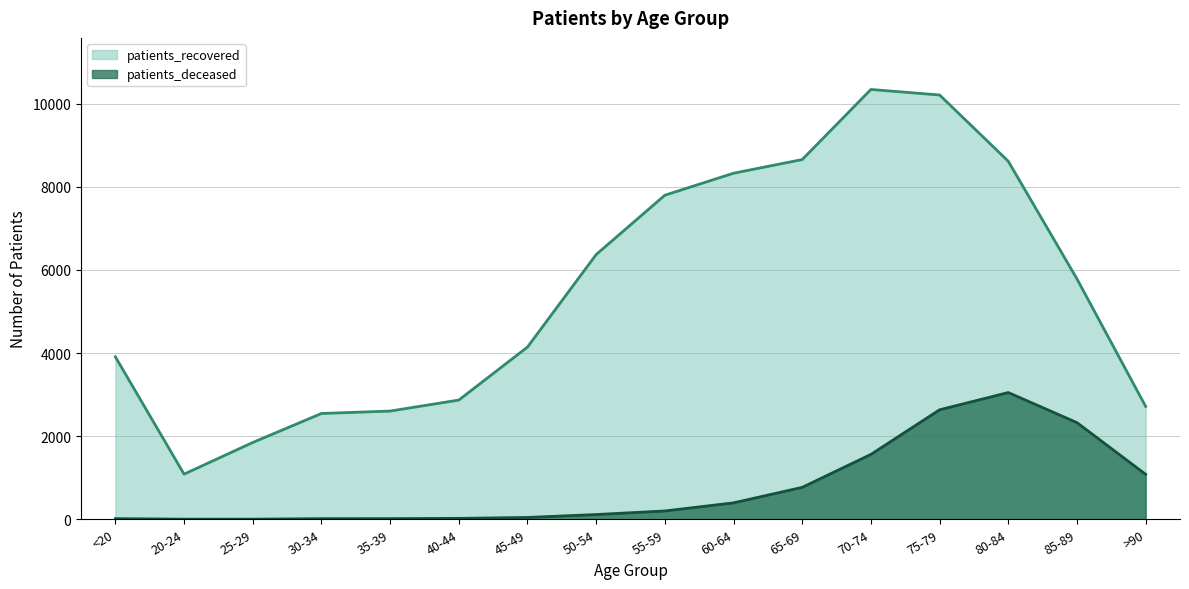

Is it true that patients_deceased equals 114 at 50-54?

True